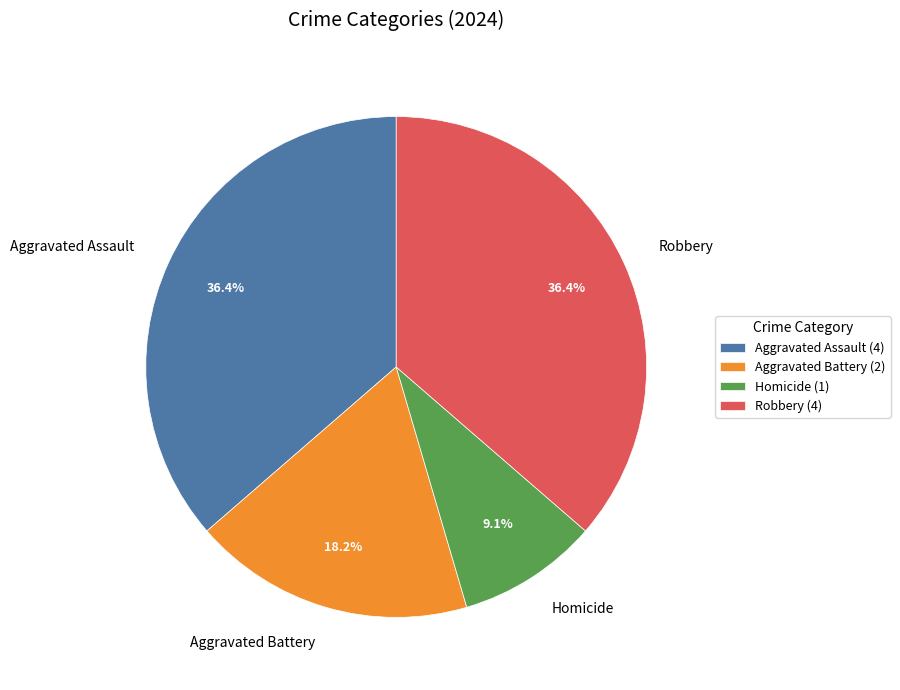

How many segments does this pie chart have?

4